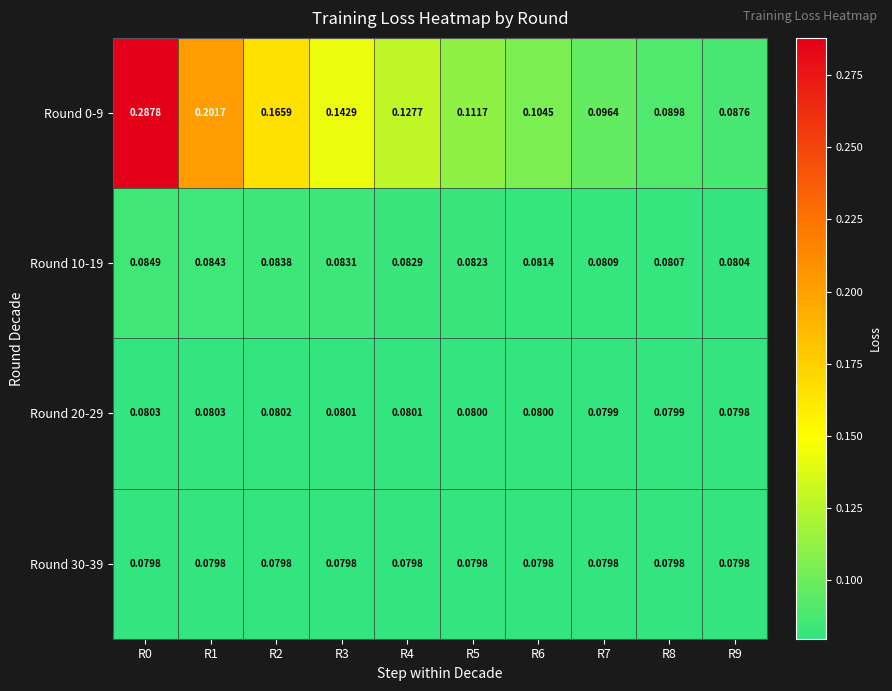

At how many categories does at least one series exceed 0?

10